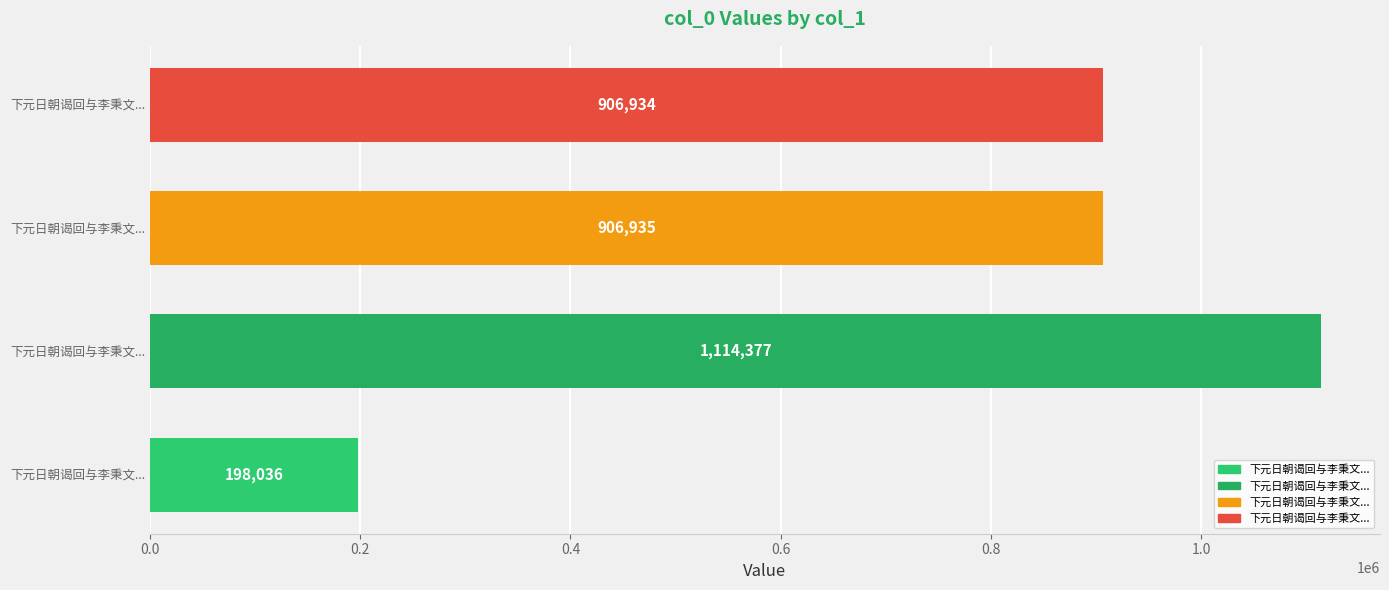

How many bars are there in total?

4